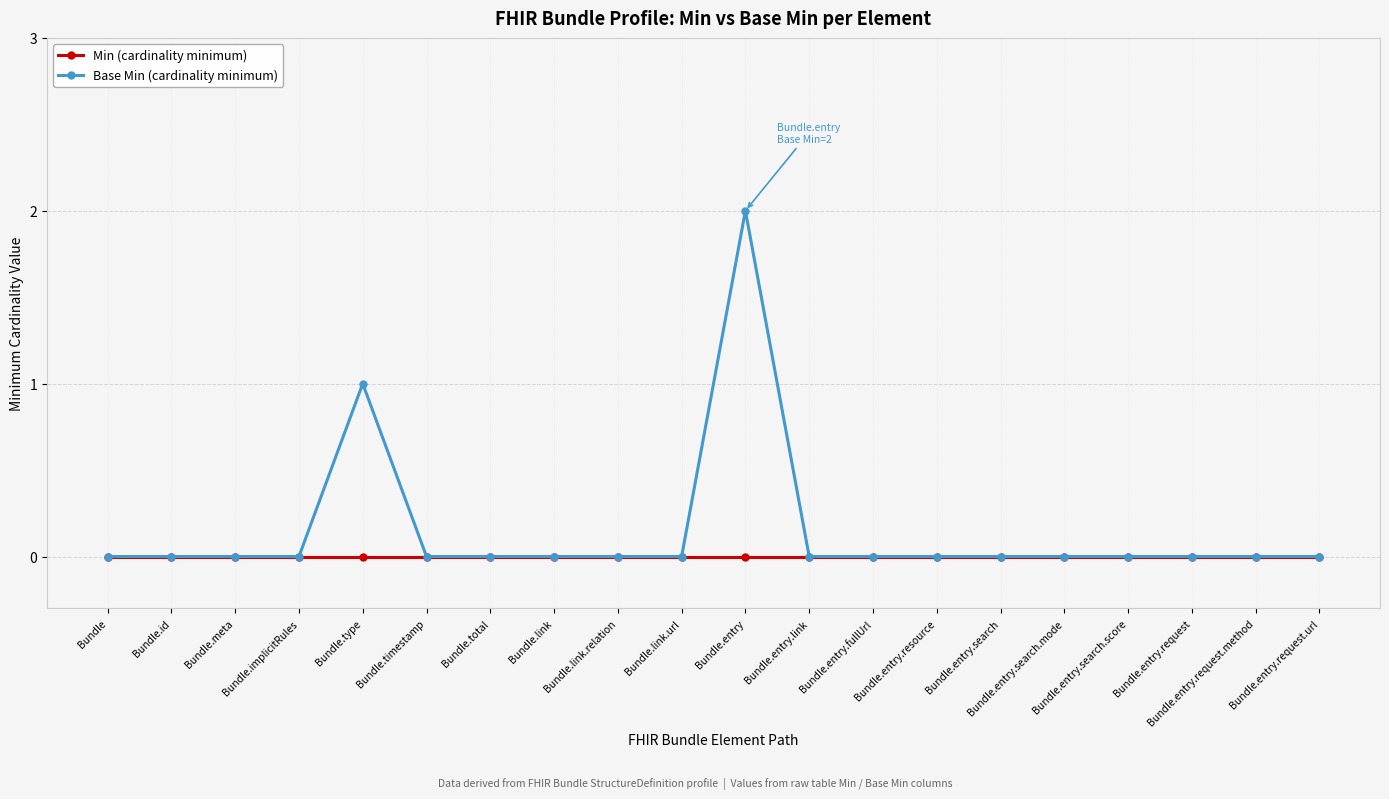

True or false: Min (cardinality minimum) has a value of 0 at Bundle.link.

True